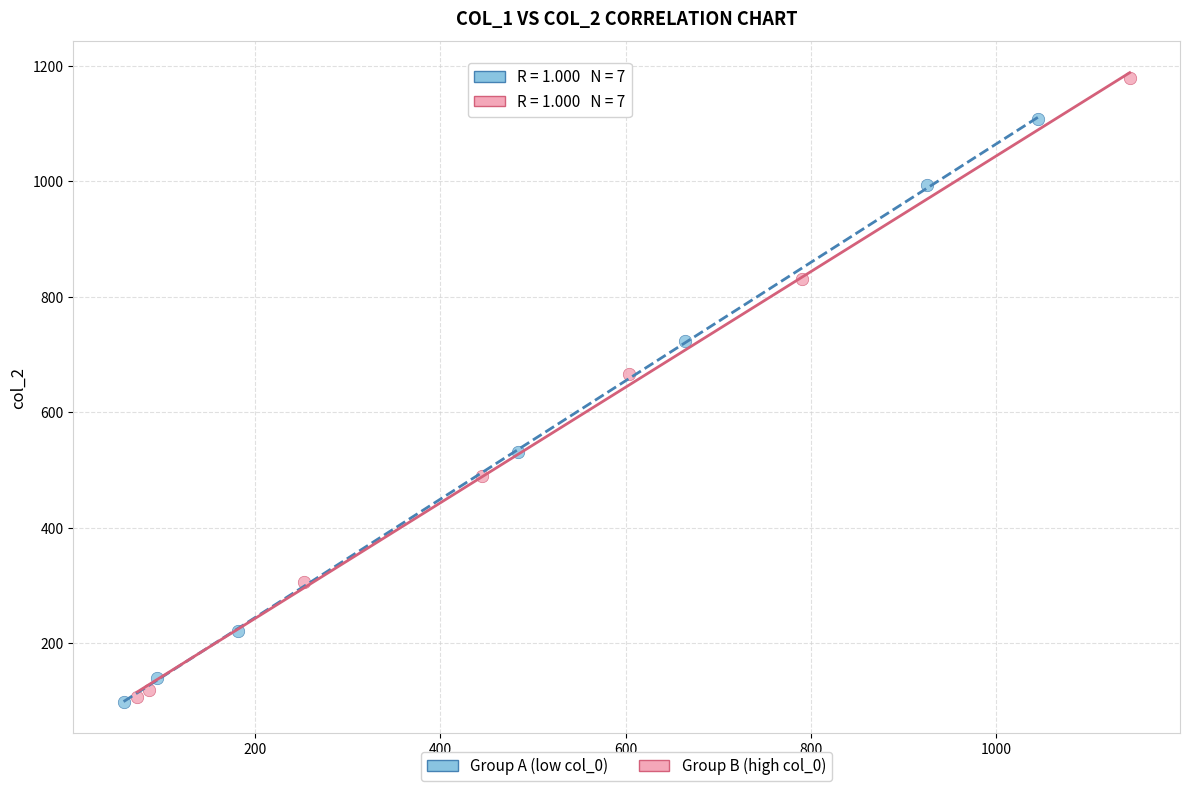

Which series has the largest Y range (max minus min)?

Group B (high col_0)